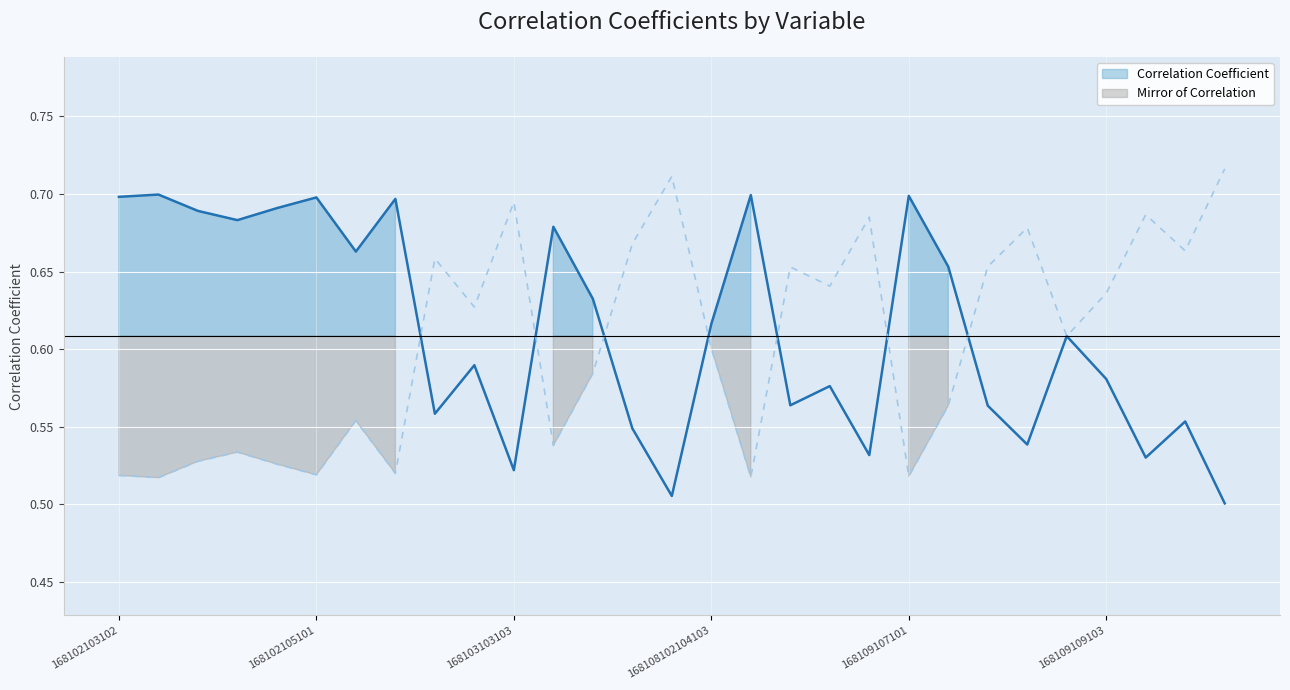

How many values are between 0 and 1?

29